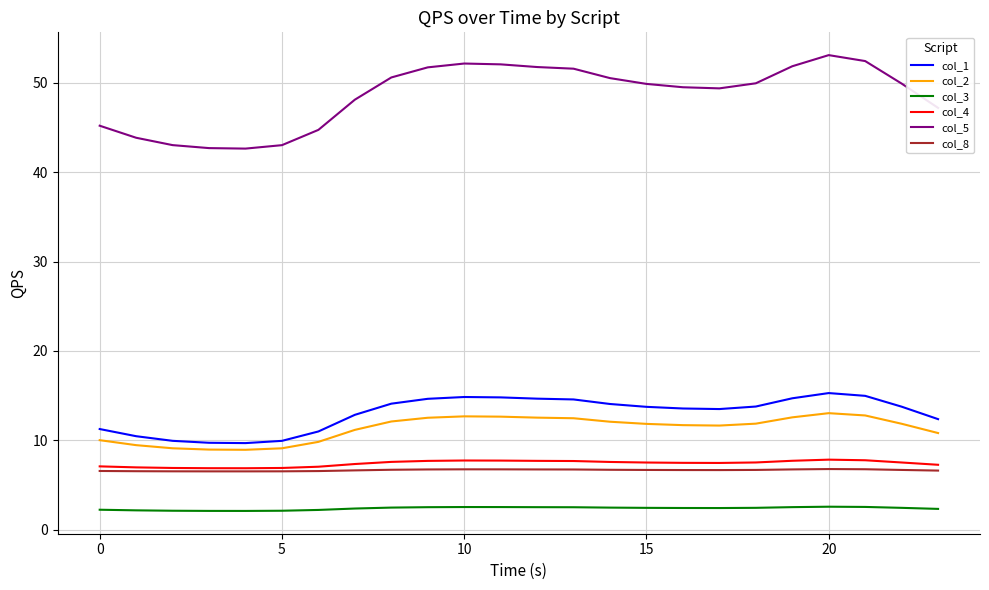

Rank the series by their maximum value, from lowest to highest.

col_3, col_8, col_4, col_2, col_1, col_5